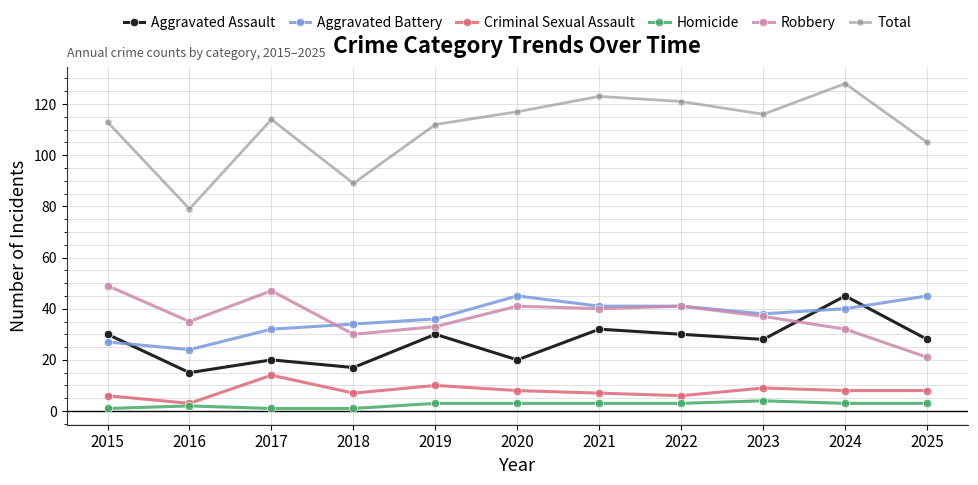

Reading left to right, extract all data points from this chart.

Aggravated Assault: 30	15	20	17	30	20	32	30	28	45	28
Aggravated Battery: 27	24	32	34	36	45	41	41	38	40	45
Criminal Sexual Assault: 6	3	14	7	10	8	7	6	9	8	8
Homicide: 1	2	1	1	3	3	3	3	4	3	3
Robbery: 49	35	47	30	33	41	40	41	37	32	21
Total: 113	79	114	89	112	117	123	121	116	128	105